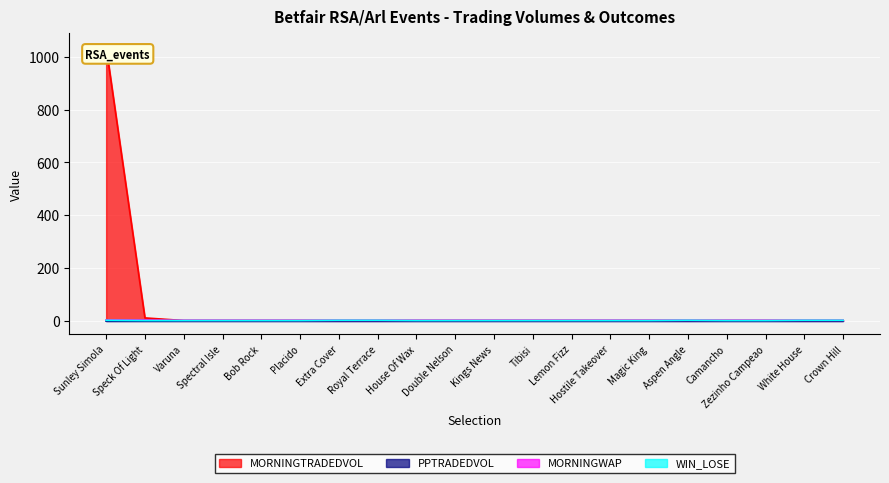

What is the sum of all WIN_LOSE values?

6.0